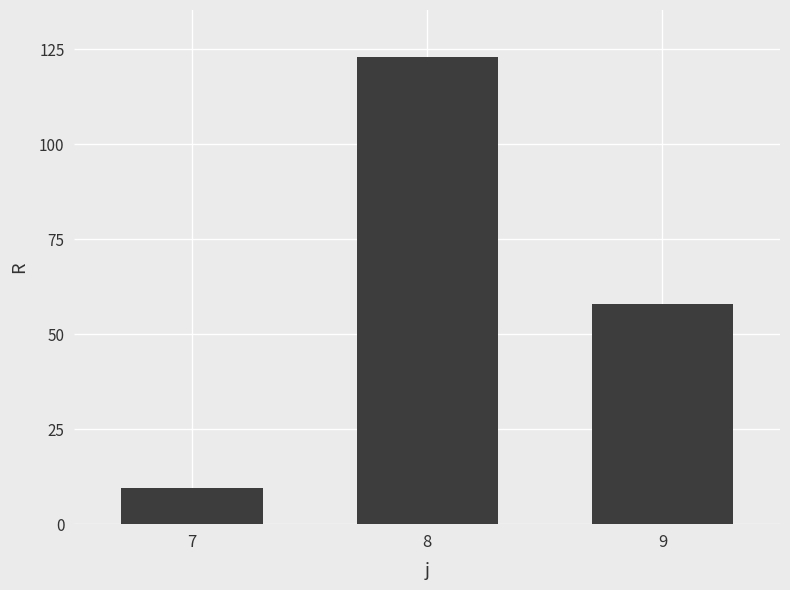

The value at 9 is 58.0. True or false?

True